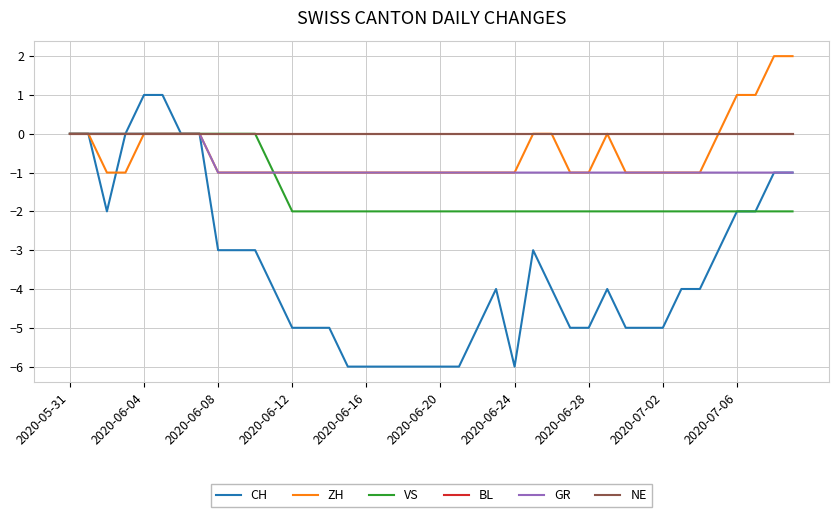

Does the chart have visible grid lines?

Yes